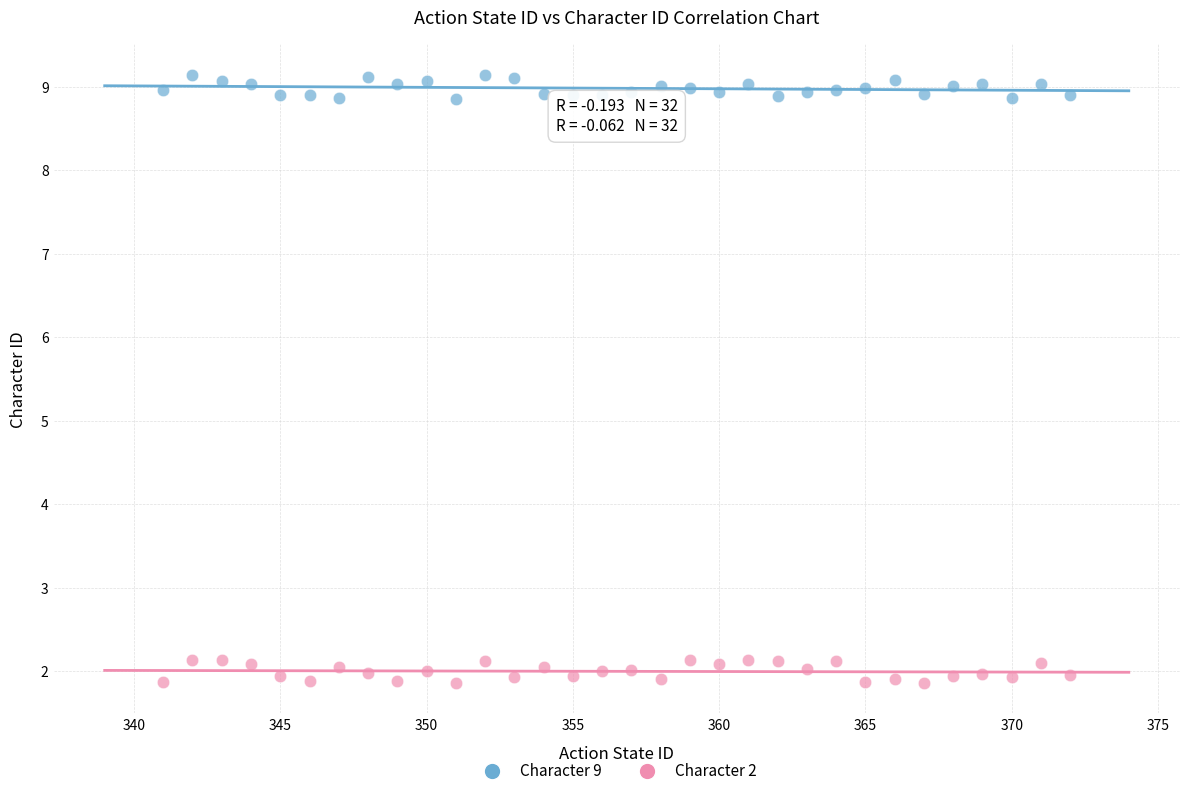

Which series contains the highest Y value?

Character 9